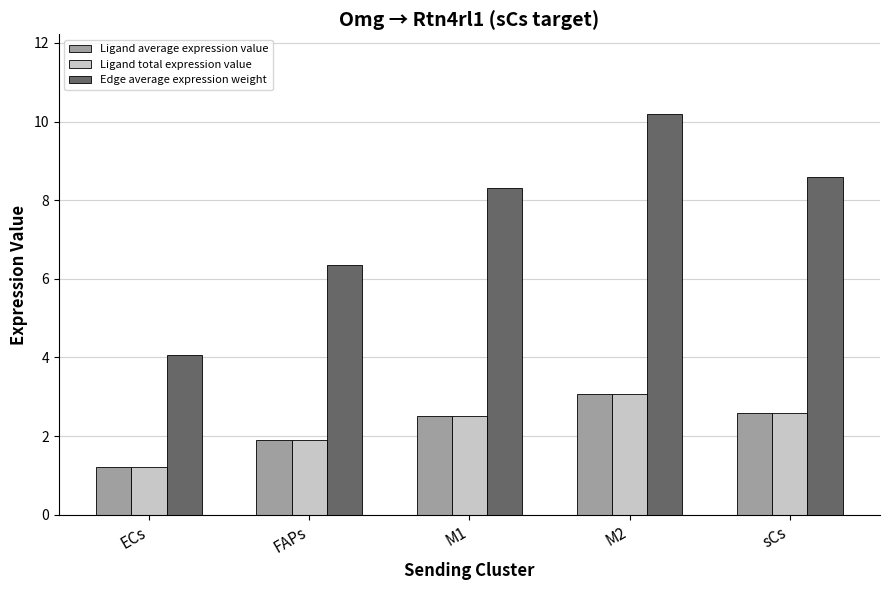

At which label is Ligand average expression value closest to 2?

FAPs